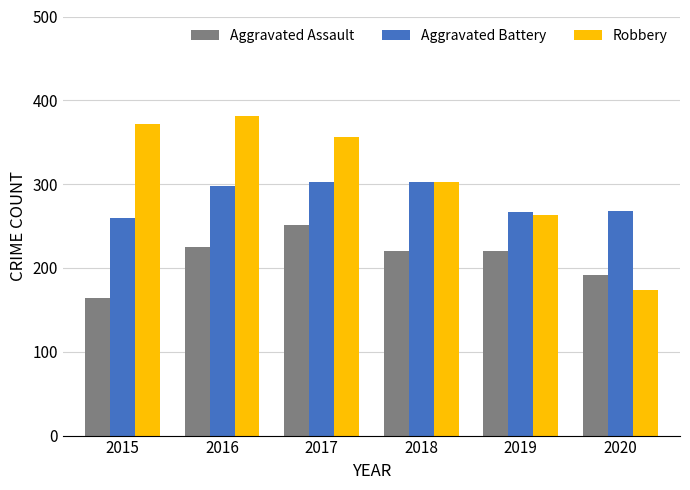

Which label corresponds to the smallest value in the chart?

2015